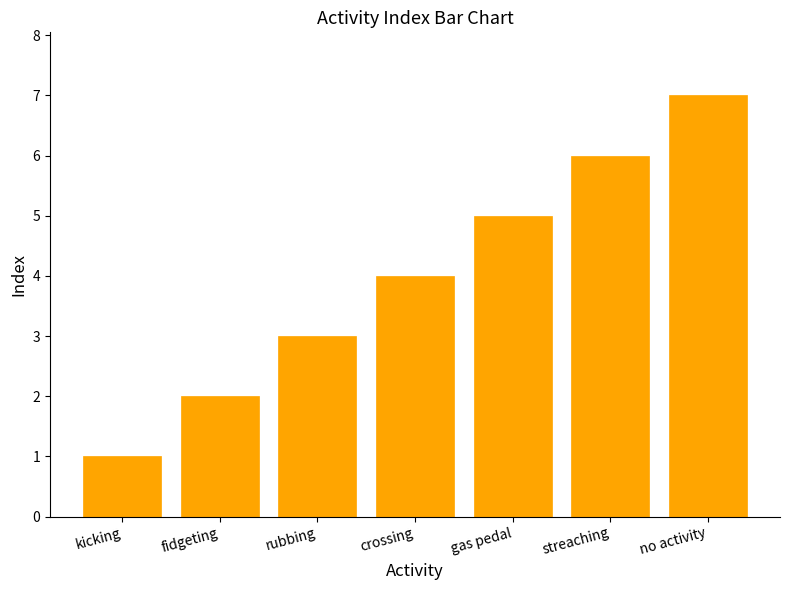

What position from the left is kicking?

1